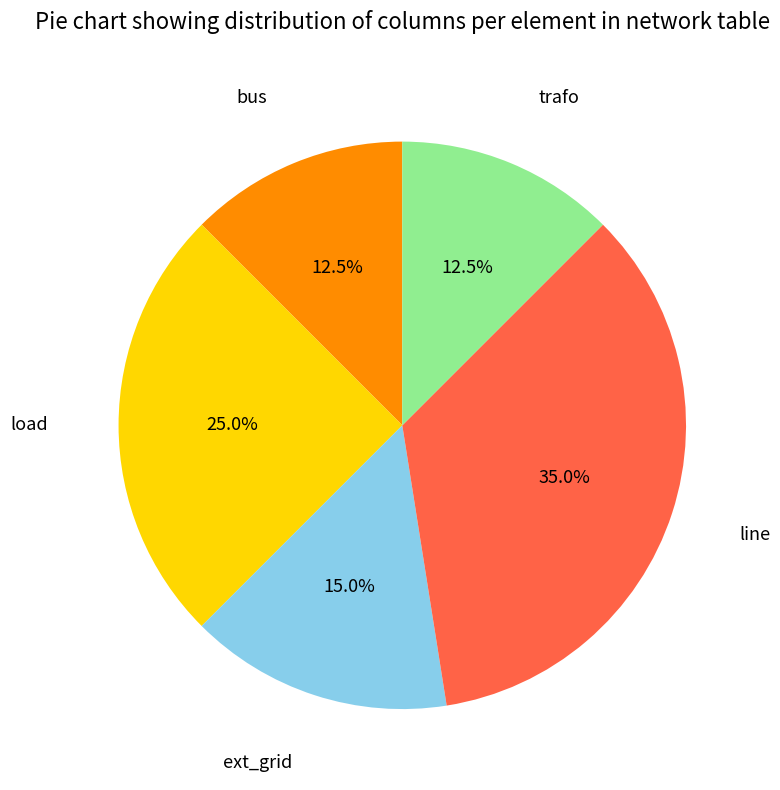

Is there any slice that represents more than half of the pie?

No